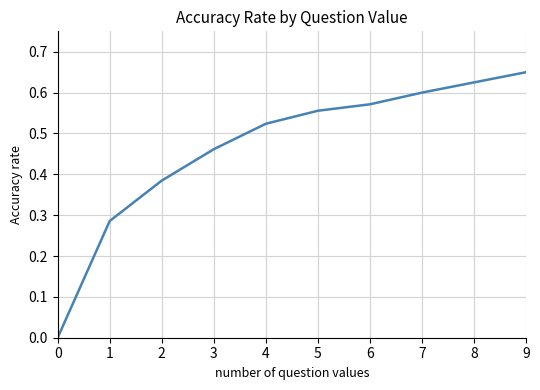

Does the chart have visible grid lines?

Yes